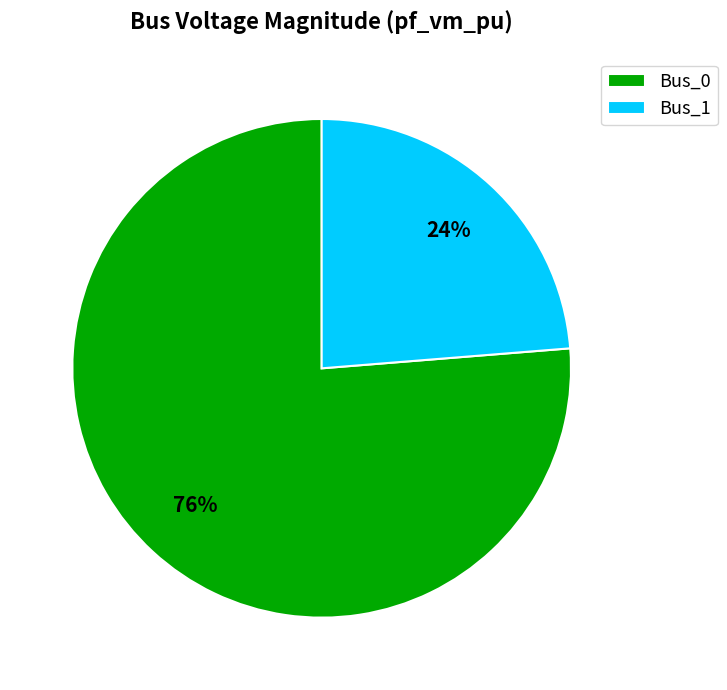

Combined, do Bus_1 and Bus_0 account for over 50%?

Yes